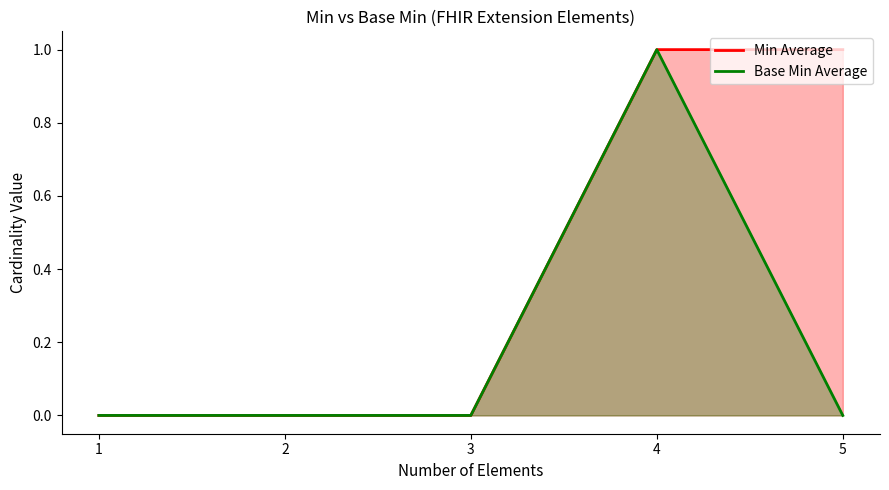

At which label is Min Average closest to 0?

1